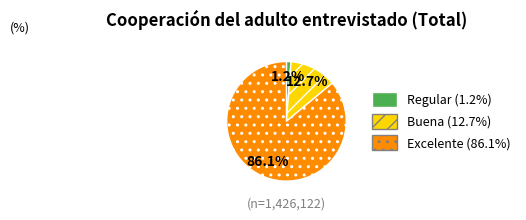

What percentage is the Buena slice, to the nearest percent?

13%